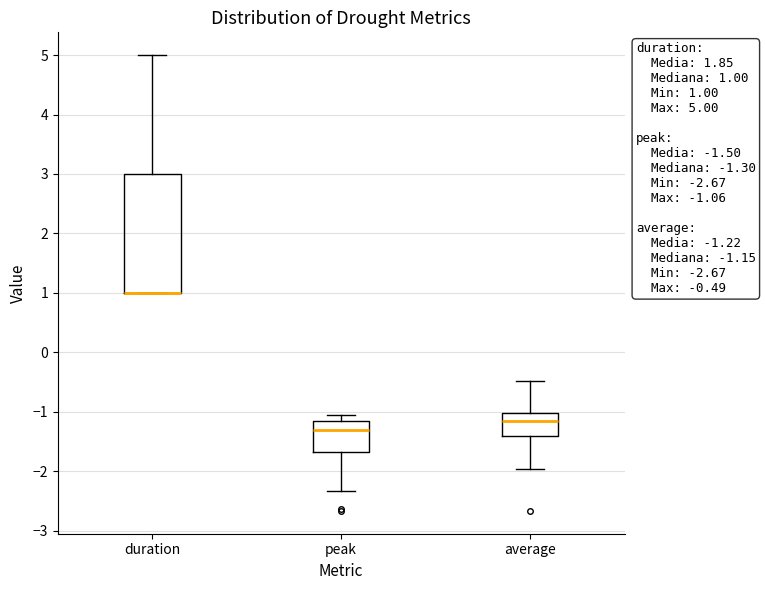

Comparing the boxes themselves (not the whiskers), which one is the tallest?

duration